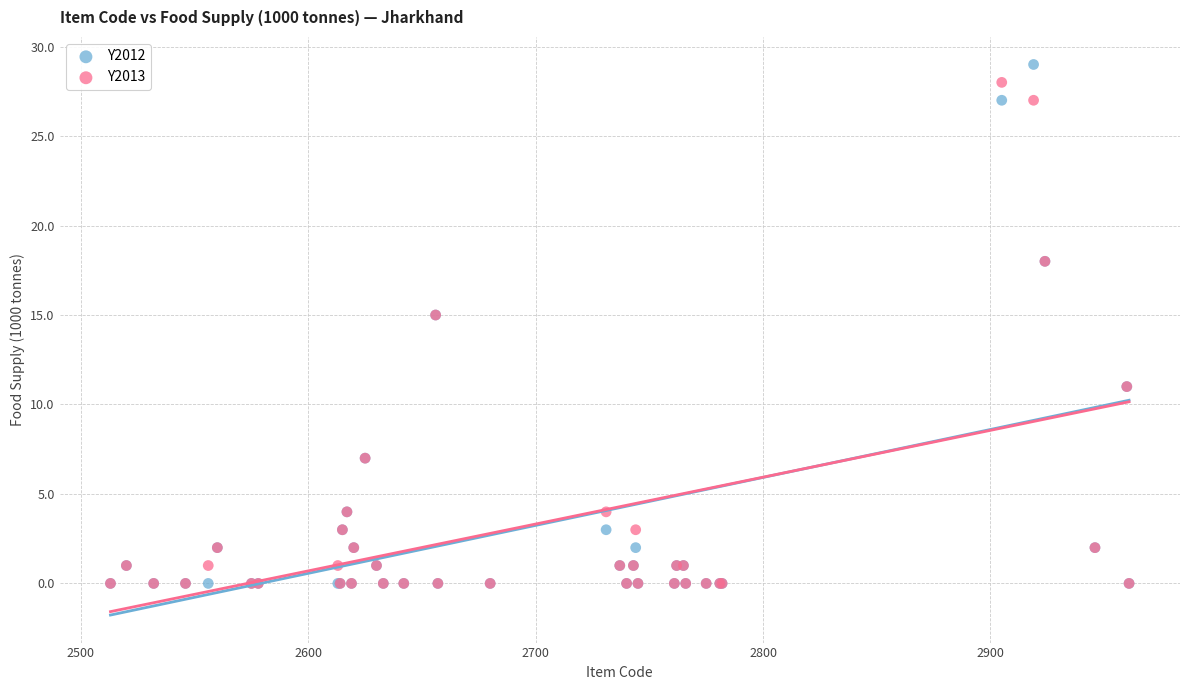

Which series reaches the maximum Y coordinate?

Y2012